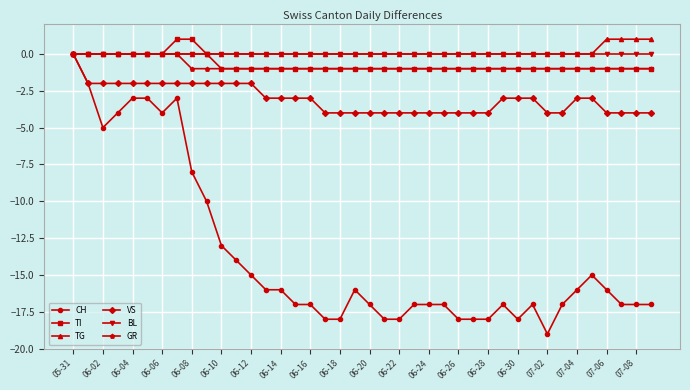

What is the greatest value displayed?

1